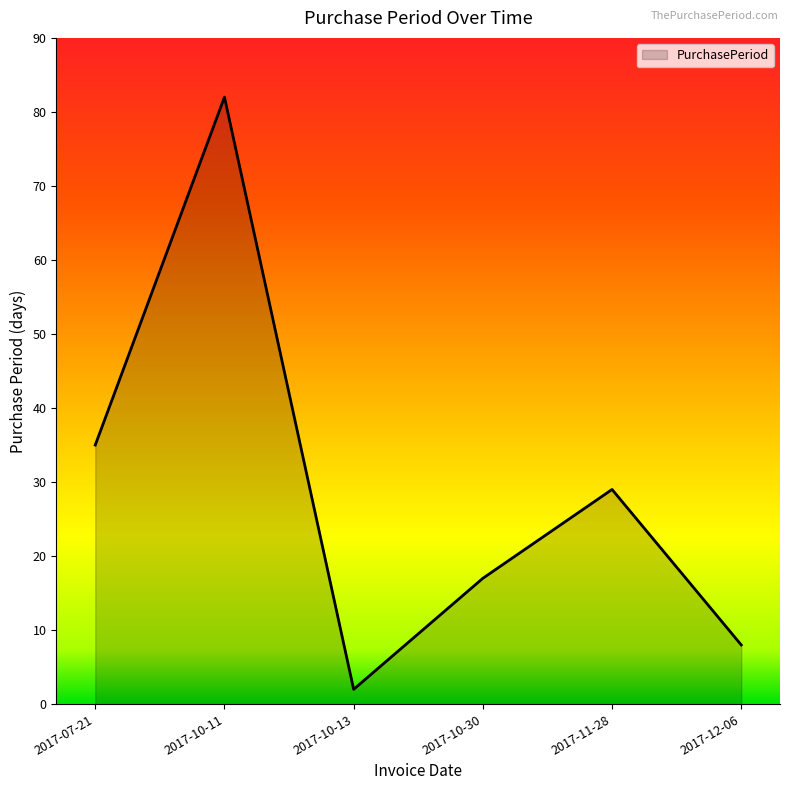

The chart shows a value of 29 at 2017-11-28. True or false?

True